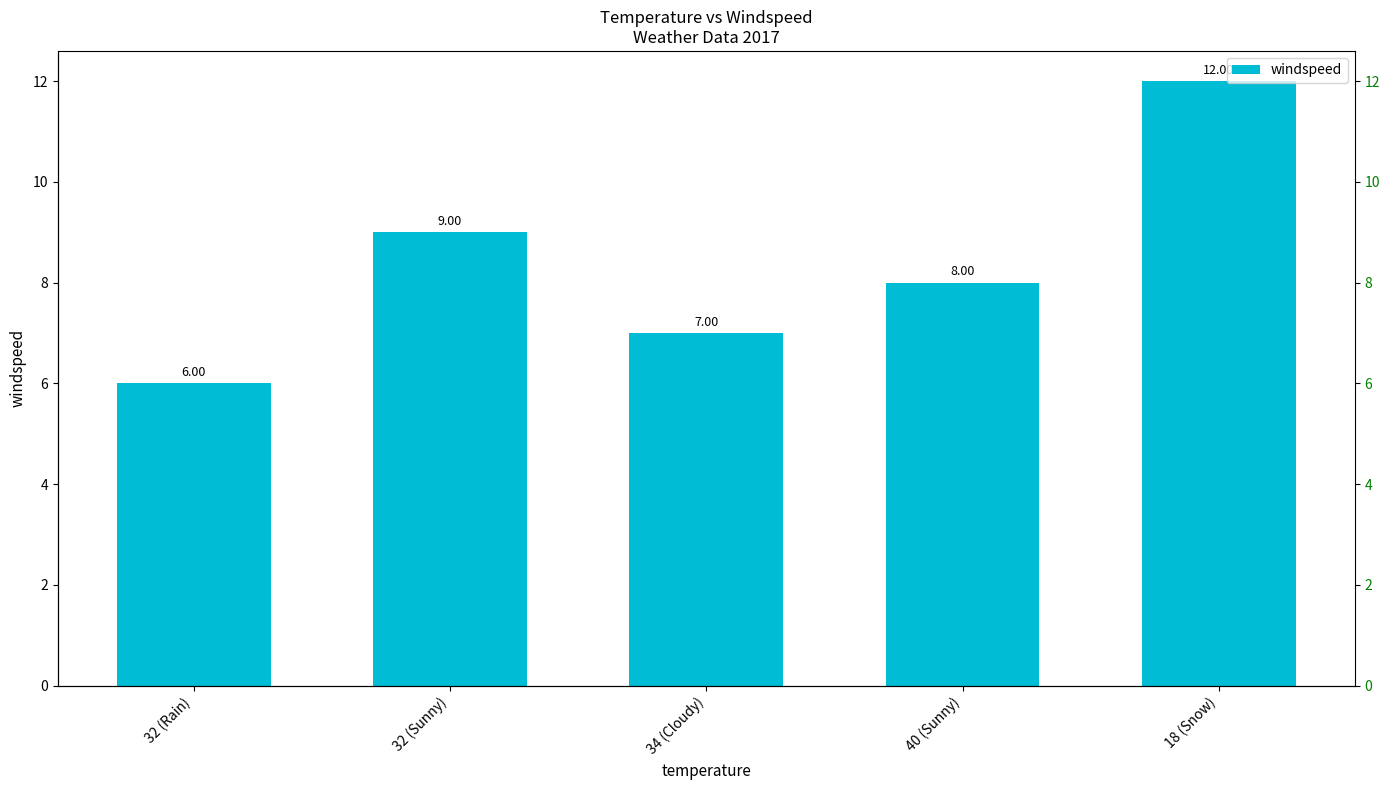

Reading right to left, list all the values displayed in this chart.

12	8	7	9	6